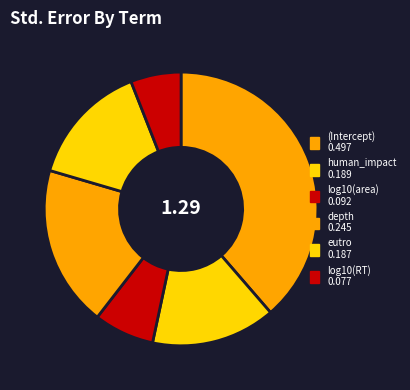

How many segments does this pie chart have?

6